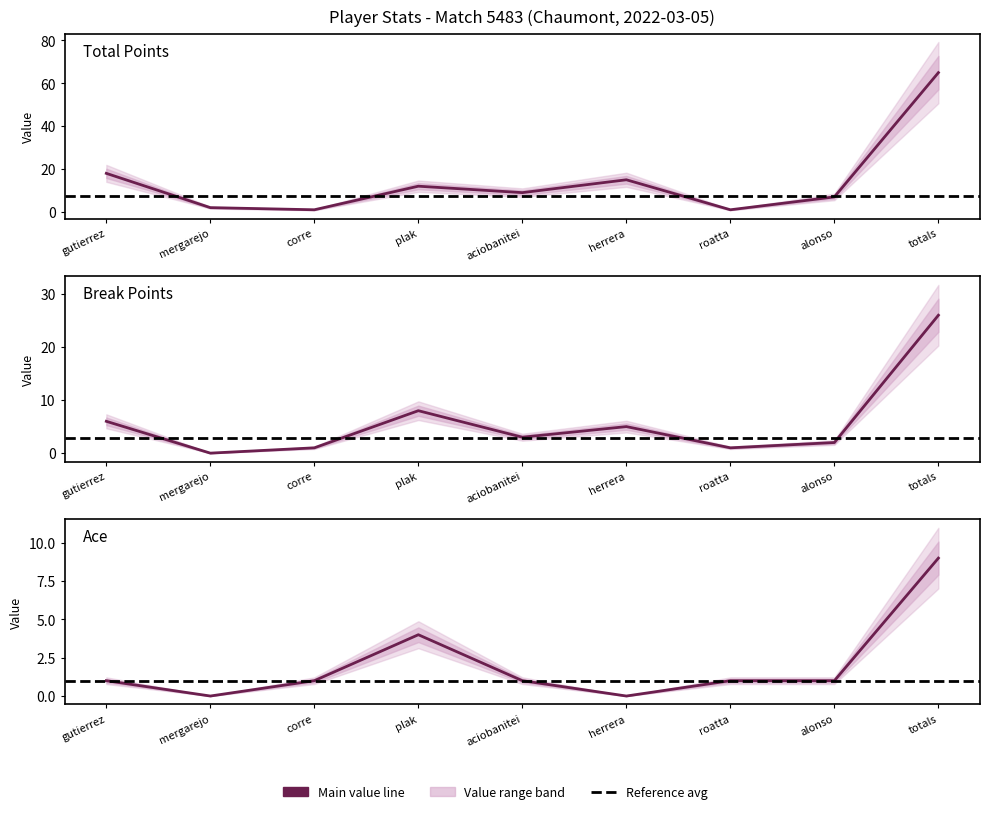

Where is the first local maximum for Total Points?

plak